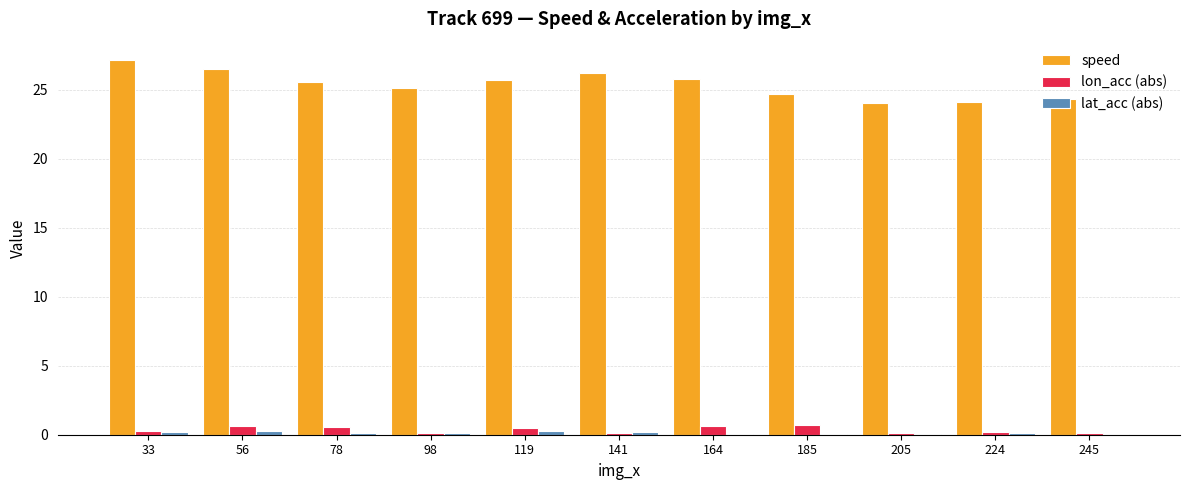

What is the greatest value displayed?

27.1